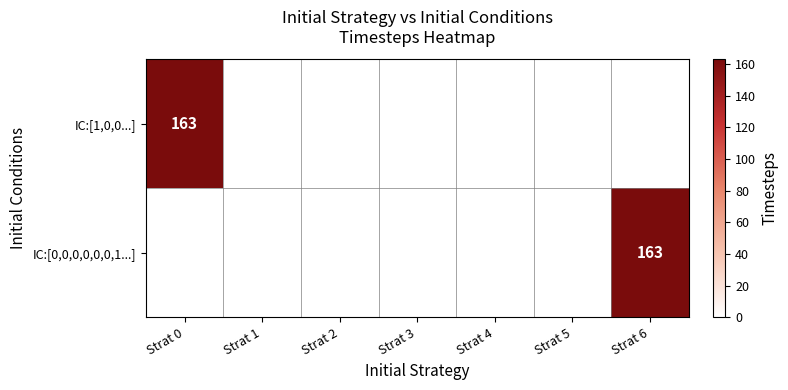

The value of IC:[0,0,0,0,0,0,1...] at Strat 5 is 0. True or false?

True